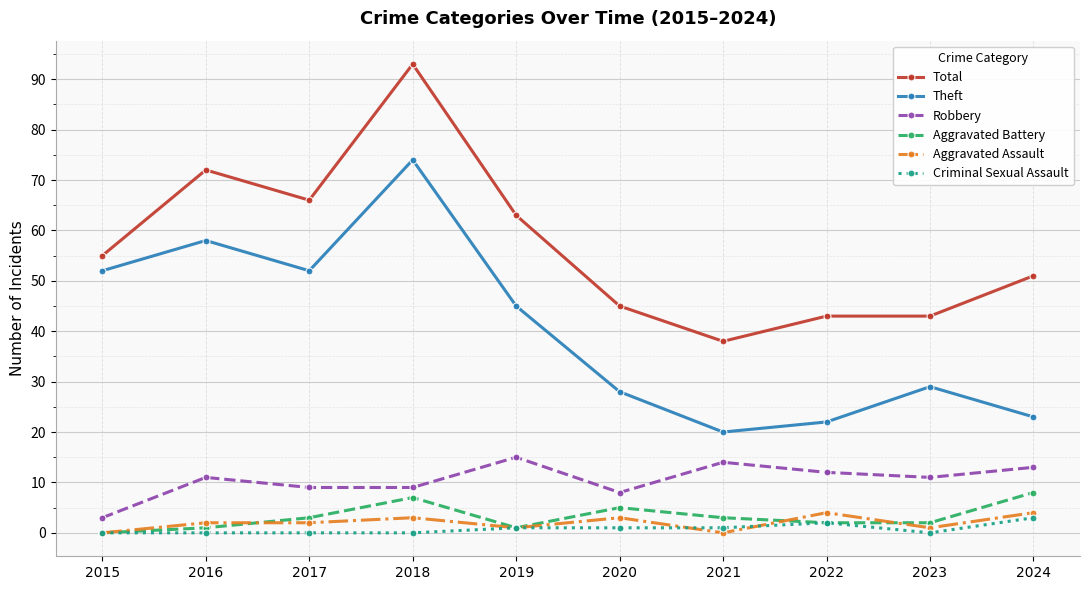

Reading left to right, transcribe all the data shown in this chart.

Total: 55	72	66	93	63	45	38	43	43	51
Theft: 52	58	52	74	45	28	20	22	29	23
Robbery: 3	11	9	9	15	8	14	12	11	13
Aggravated Battery: 0	1	3	7	1	5	3	2	2	8
Aggravated Assault: 0	2	2	3	1	3	0	4	1	4
Criminal Sexual Assault: 0	0	0	0	1	1	1	2	0	3